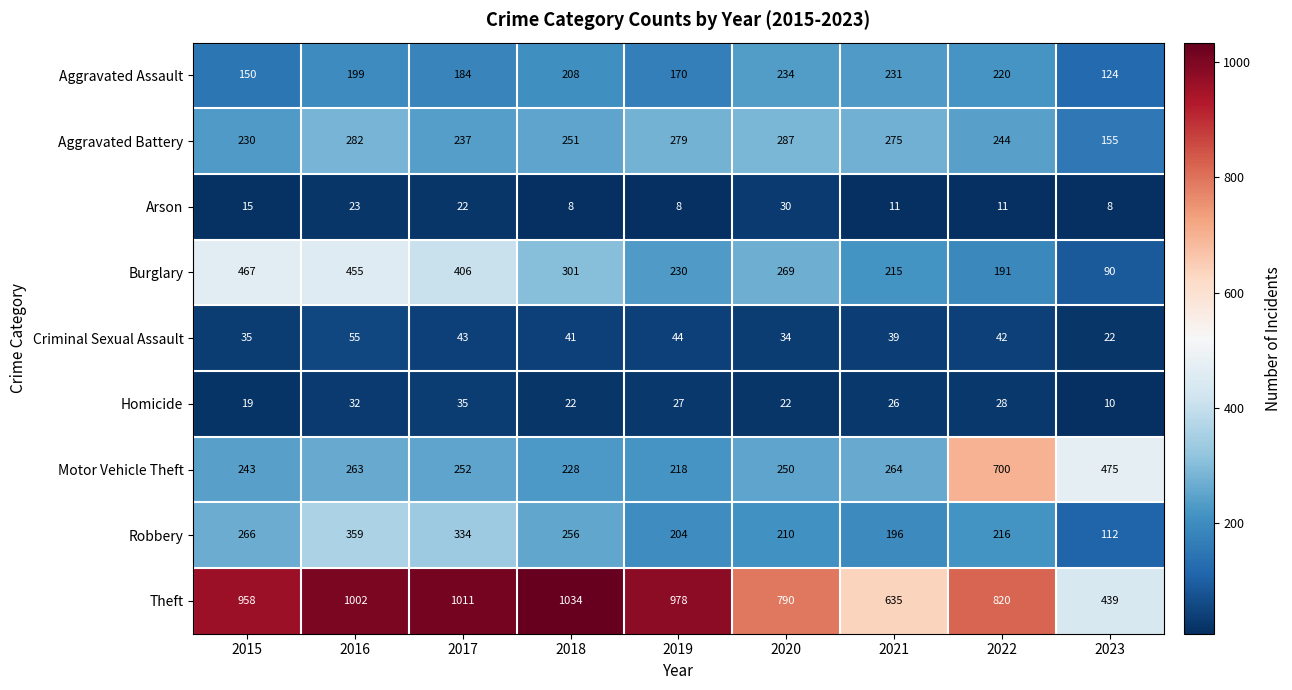

How many series are shown in this chart?

9